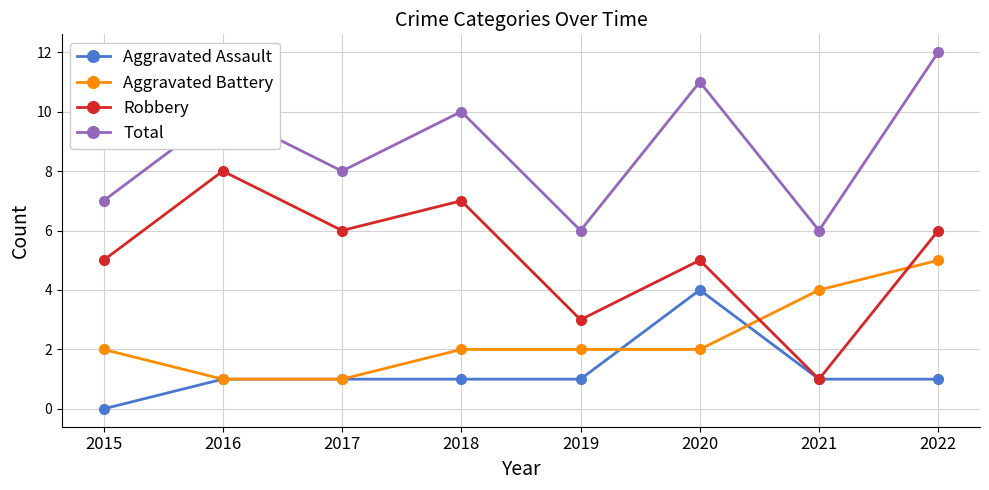

How many series are shown in this chart?

4